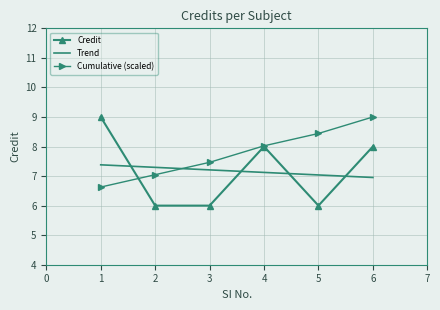

What is the difference between the highest and lowest values at 6?

2.0